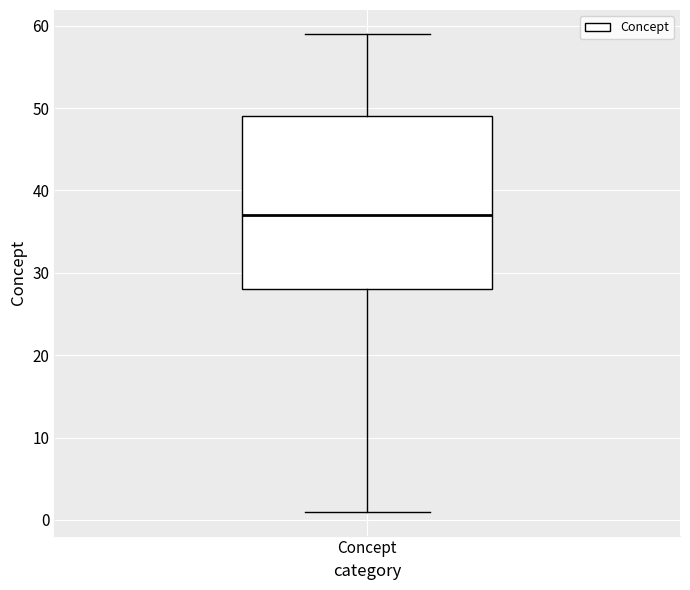

Where does the median line of the box for Concept sit on the y-axis? The values are not printed on the chart, so give them approximately, as read against the axis.

37